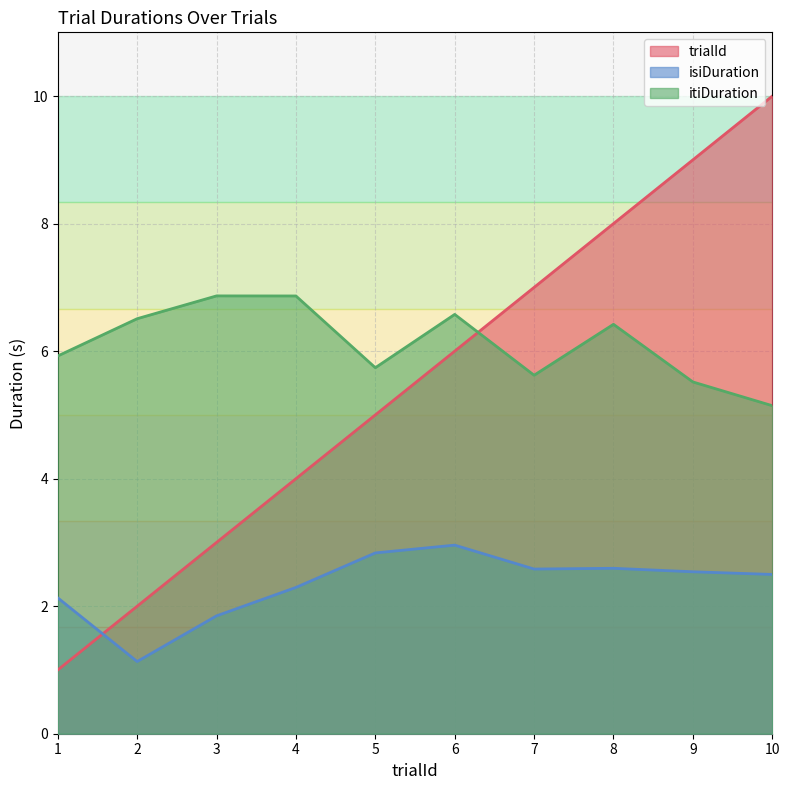

At which label is isiDuration closest to 2?

1